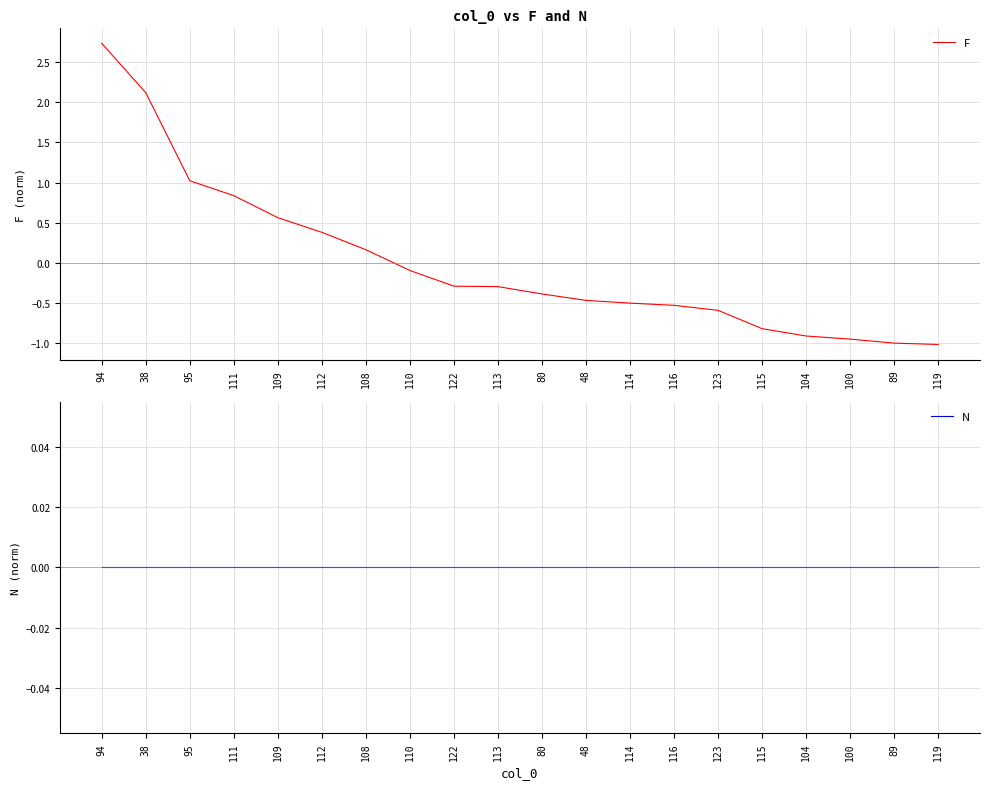

List the series in order of their overall mean, lowest first.

N, F